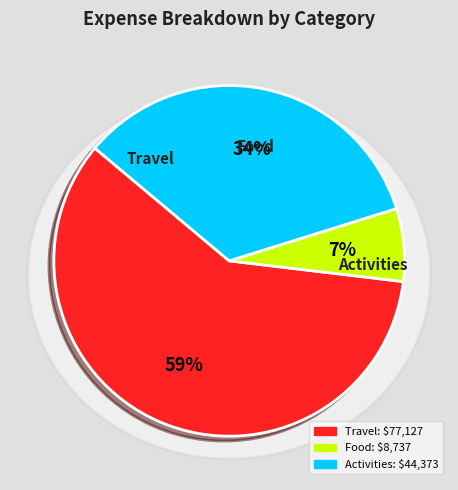

Rank the categories by value from lowest to highest.

Food, Activities, Travel